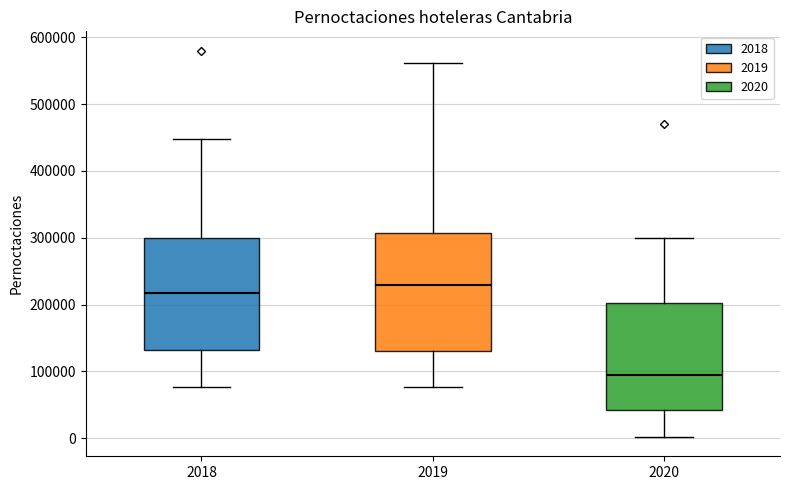

Reading left to right, transcribe this box plot: for each box, give where its median line is, the range the box spans, and where its two whiskers end, as read against the y-axis. The values are not printed on the chart, so give them approximately, as read against the axis.

2018: median 220000, box 130000 to 300000, whiskers 80000 to 450000
2019: median 230000, box 130000 to 310000, whiskers 80000 to 560000
2020: median 90000, box 40000 to 200000, whiskers 0 to 300000